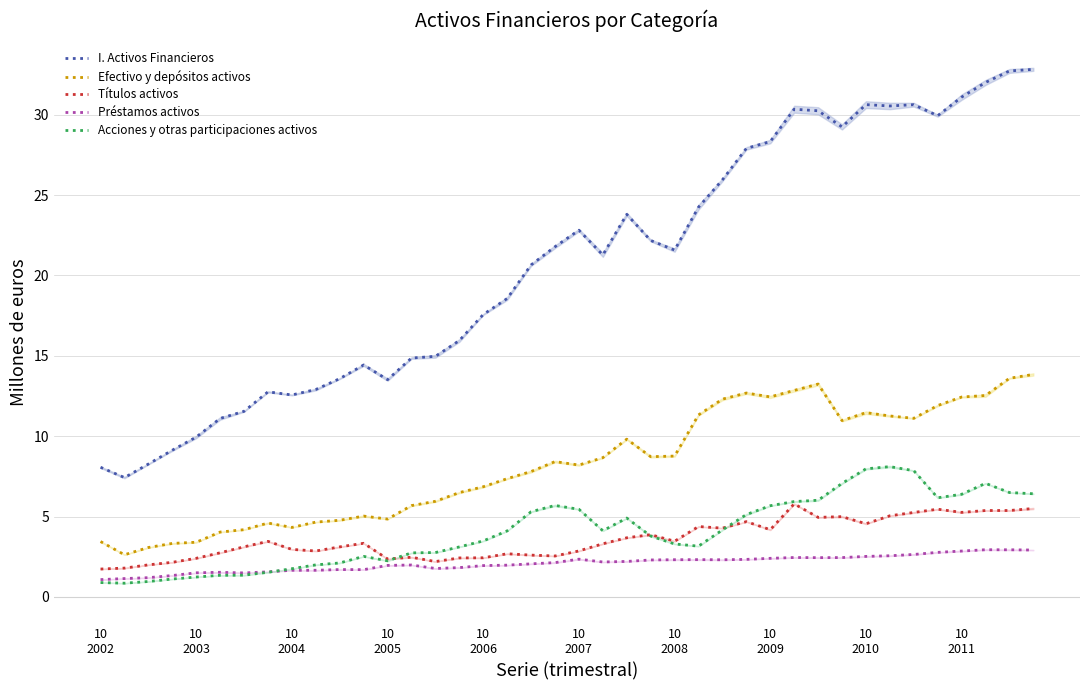

True or false: Efectivo y depósitos activos and I. Activos Financieros cross at least once.

False